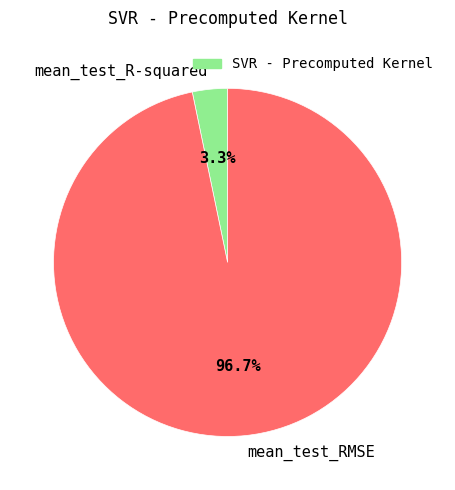

Rank the categories by value from lowest to highest.

mean_test_R-squared, mean_test_RMSE